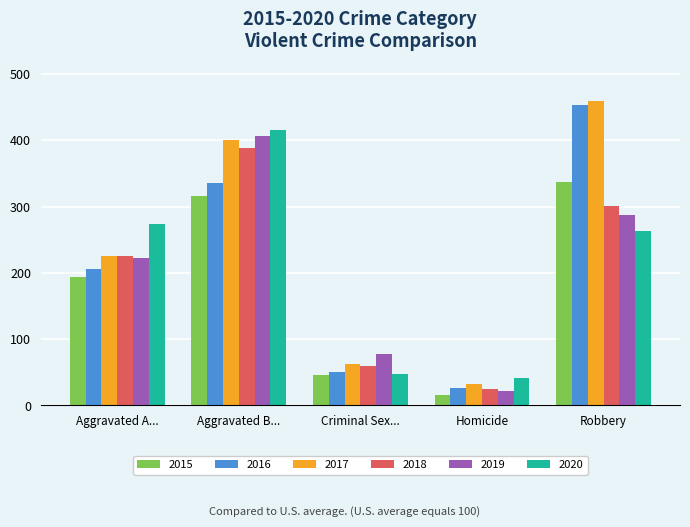

What is the sum of the 2019 values at Aggravated A... and Aggravated B...?

630